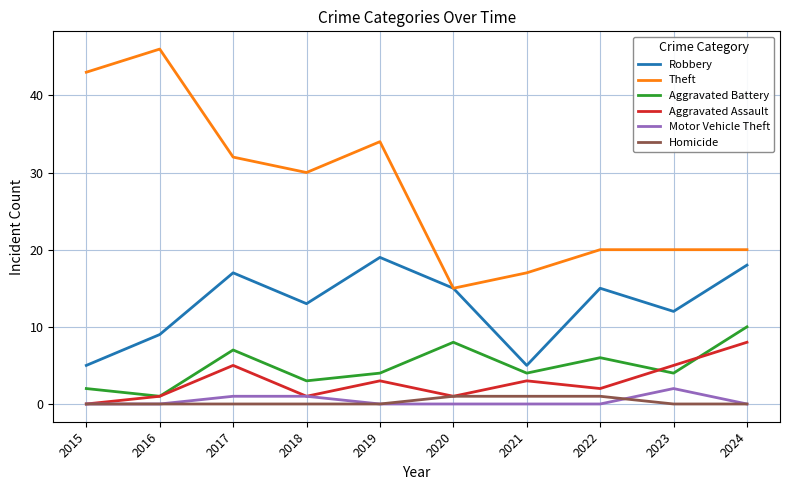

Is the value of Aggravated Battery at 2022 greater than the value of Theft at 2023?

No